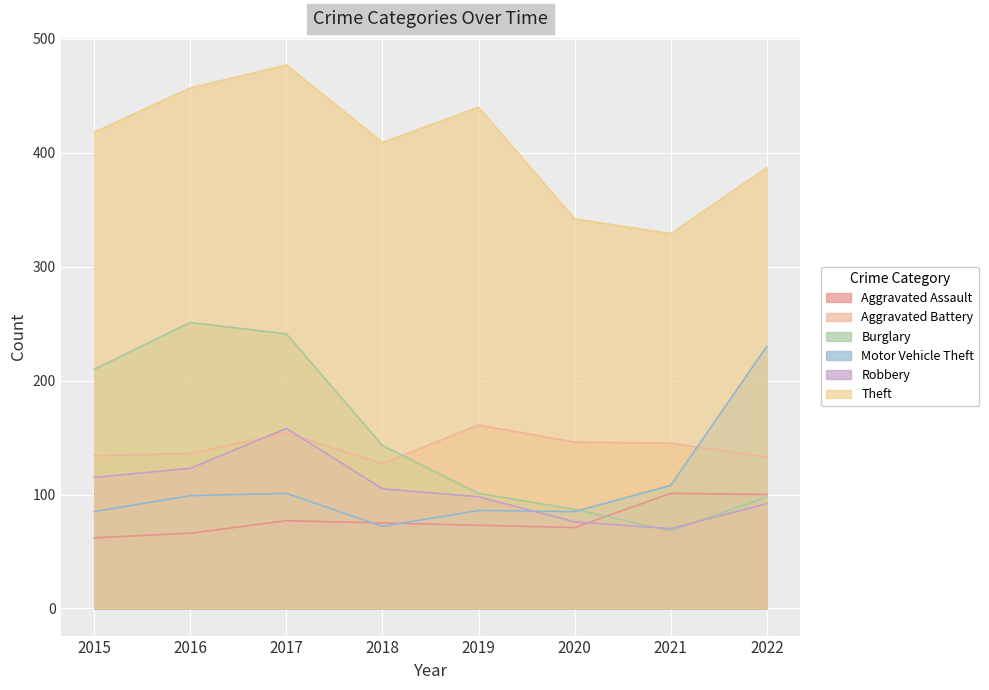

Which series has the largest total across all categories?

Theft